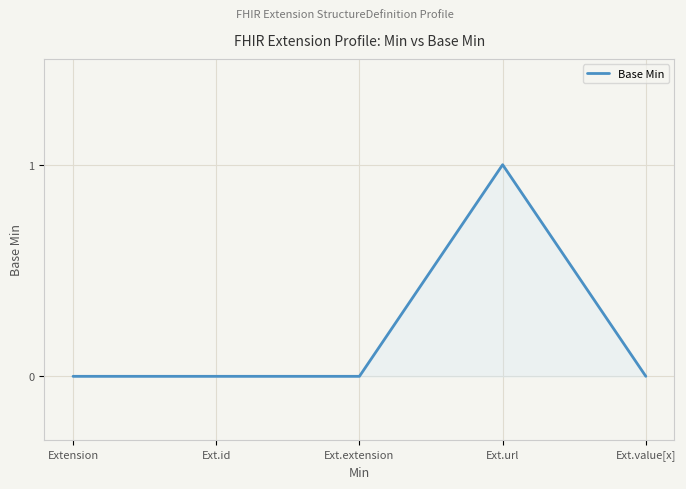

What position from the left is Extension?

1